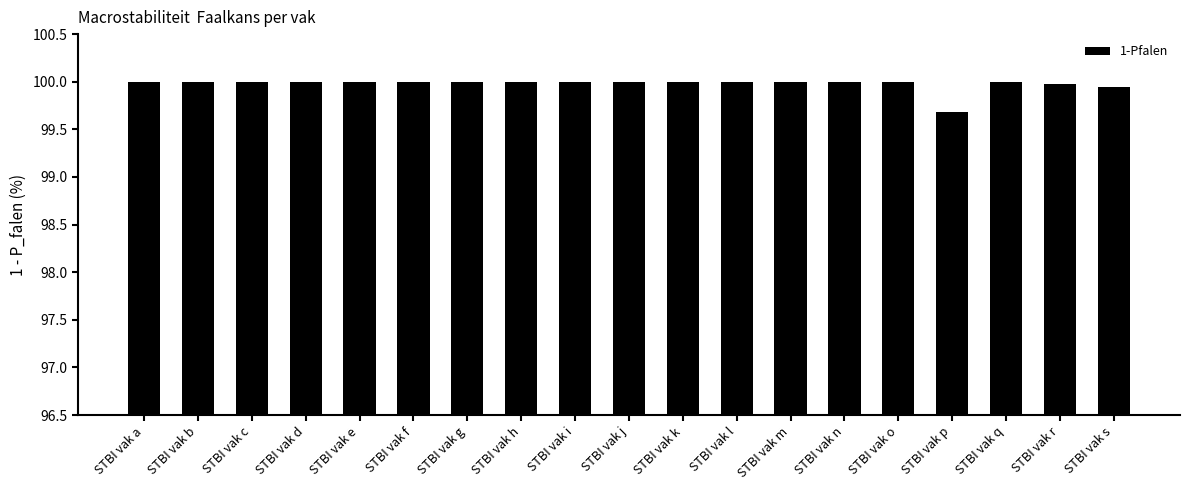

The chart shows a value of 42.9 at STBI vak i. True or false?

False